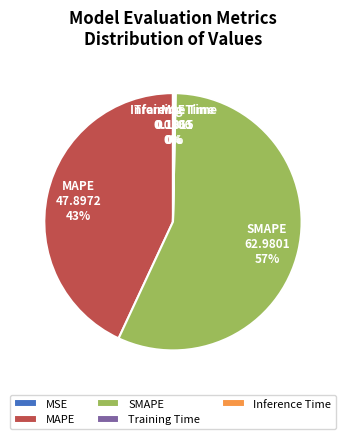

True or false: SMAPE accounts for 57% of the total.

True